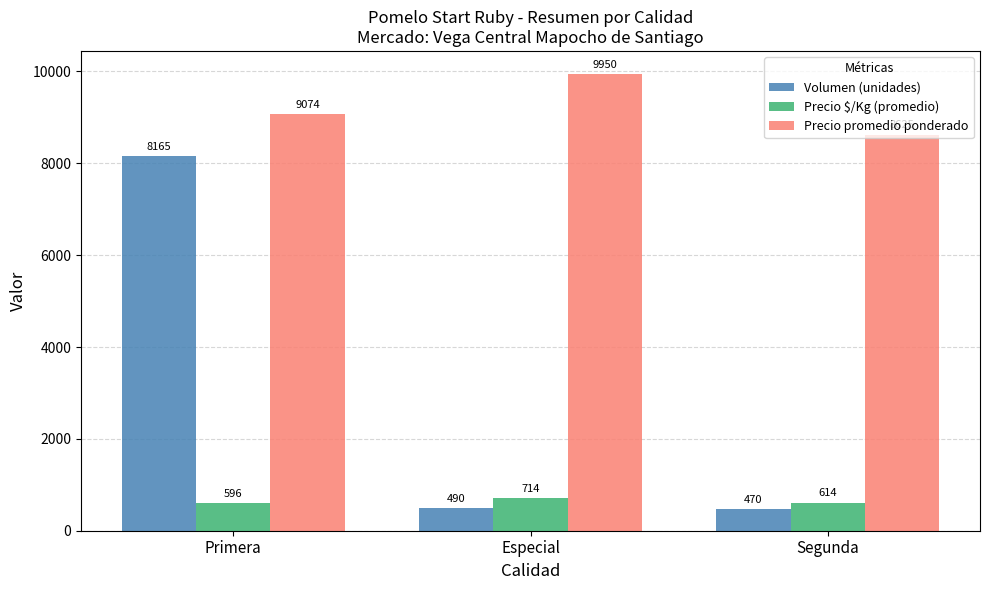

Reading left to right, what are all the values shown in this chart?

Volumen (unidades): Primera=8165	Especial=490	Segunda=470
Precio $/Kg (promedio): Primera=596	Especial=714	Segunda=614
Precio promedio ponderado: Primera=9074	Especial=9950	Segunda=8625